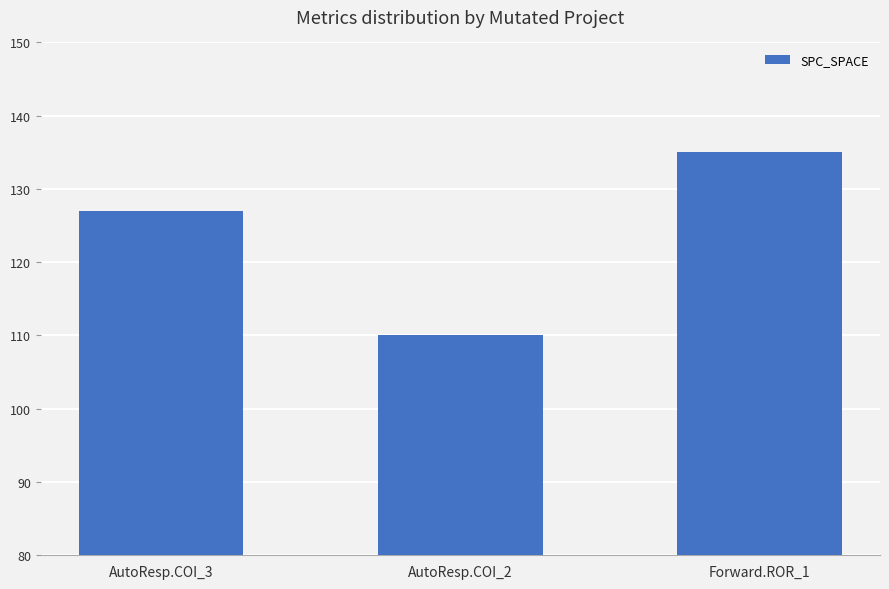

Where is the data nearest to the value 122?

AutoResp.COI_3